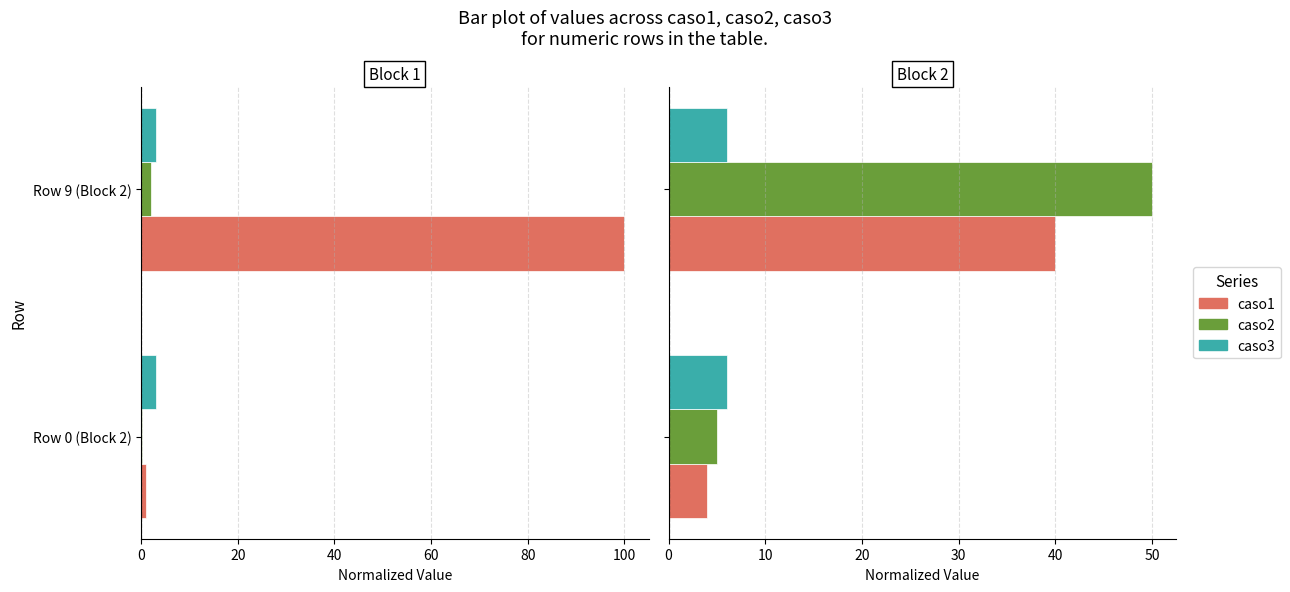

Does the chart contain any negative values?

No